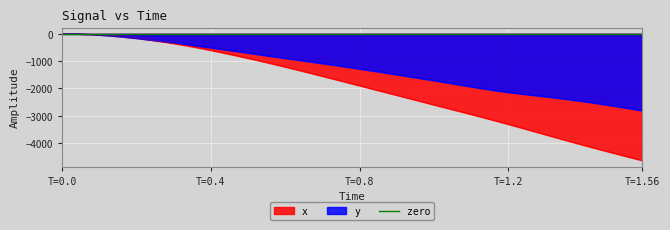

The y series shows -1937.8 at T=0.0. True or false?

False